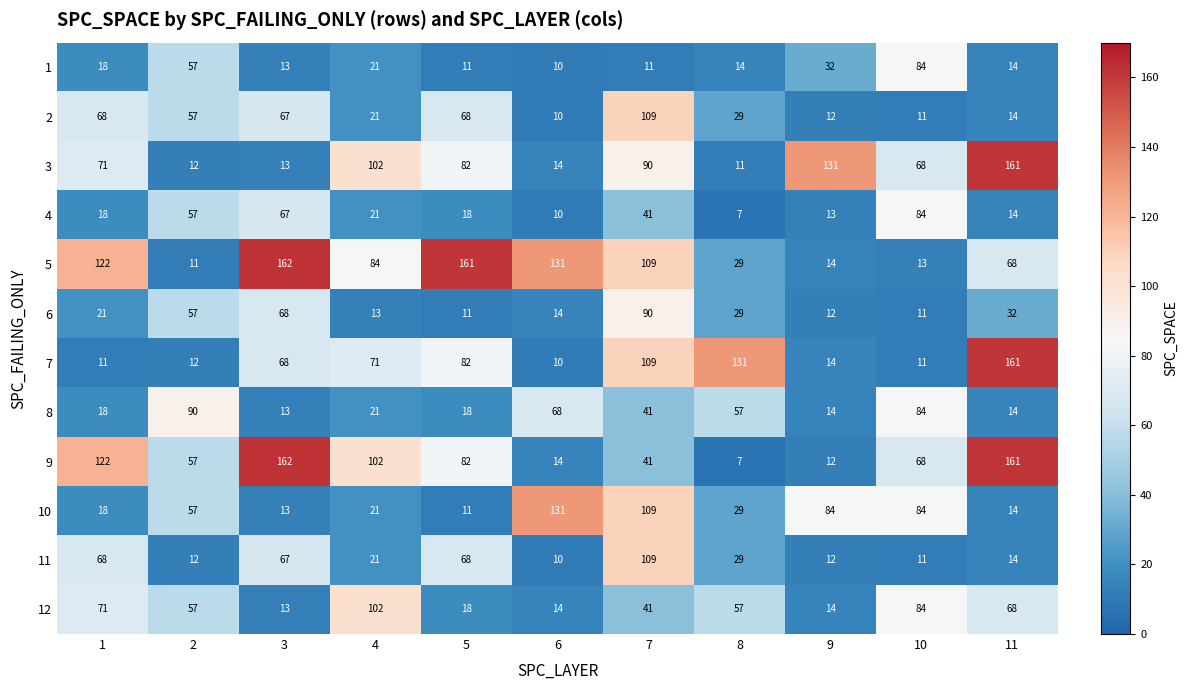

Count the number of categories in the chart.

11